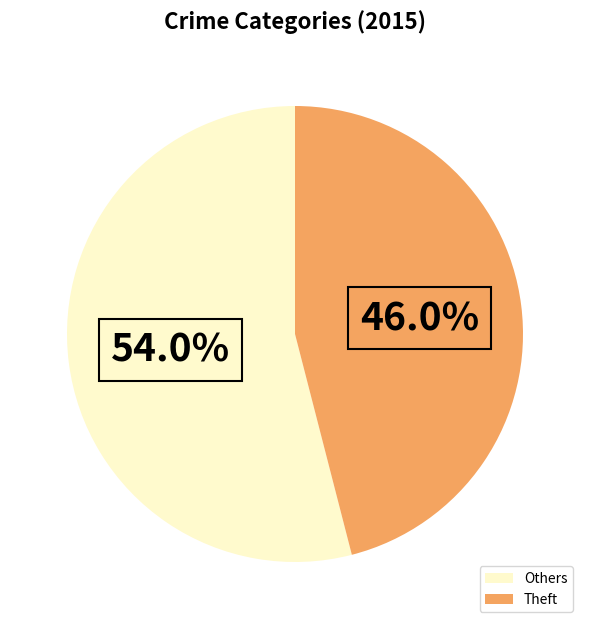

How many slices are in this pie chart?

2